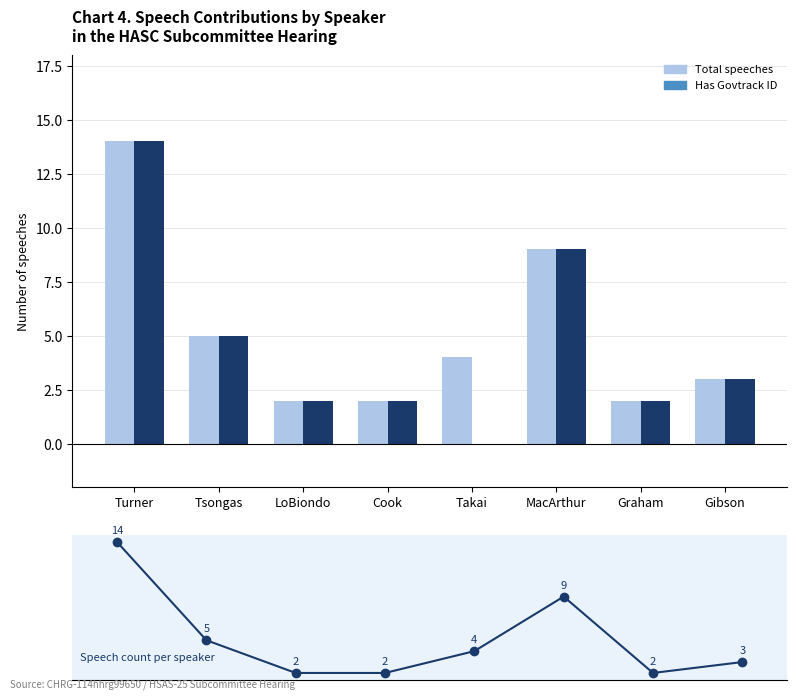

List the labels in order of Total speeches value, smallest first.

LoBiondo, Cook, Graham, Gibson, Takai, Tsongas, MacArthur, Turner